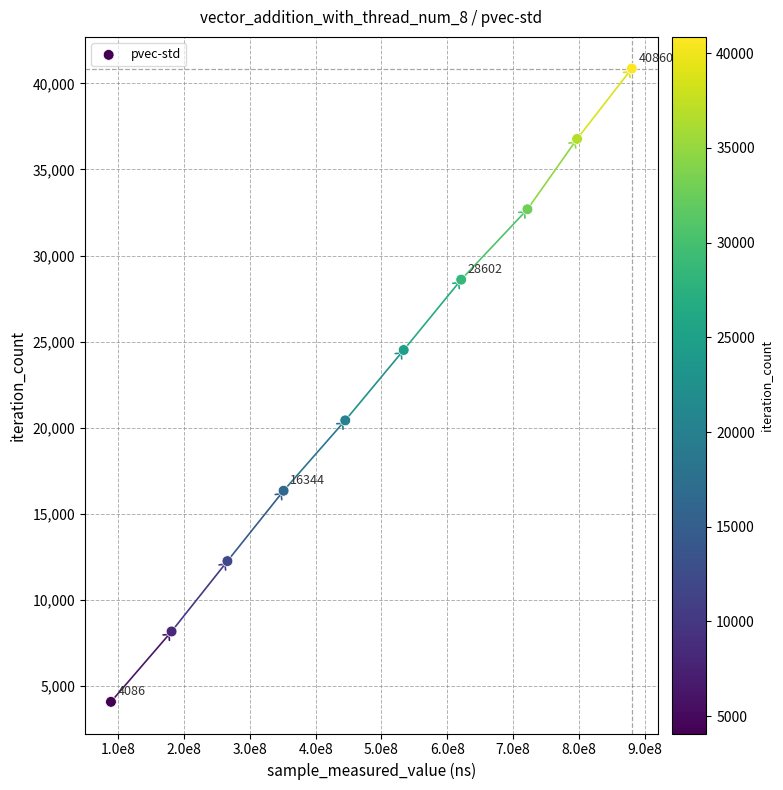

What is the range of Y values (max minus min)?

36774